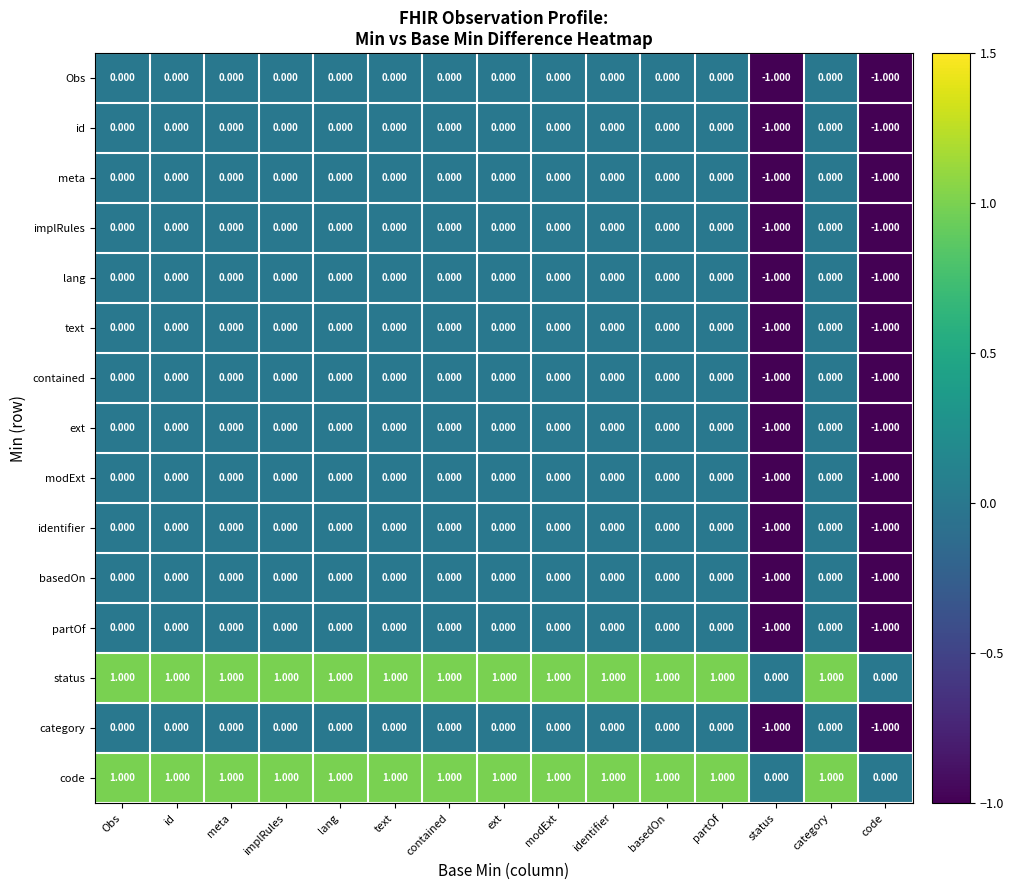

How many negative values does the meta series have?

2